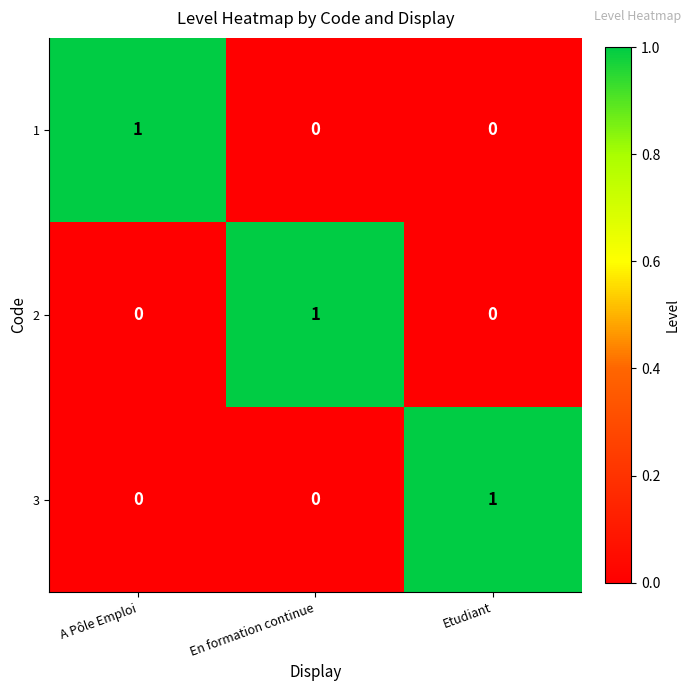

Which category has the highest value in the 2 series?

En formation continue